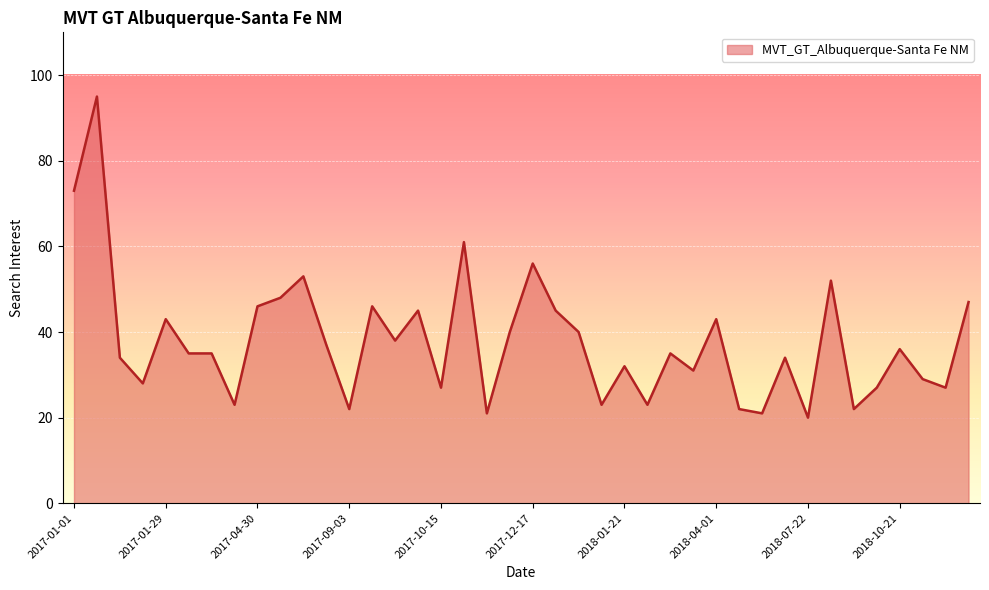

What is the difference between the maximum and minimum values?

75